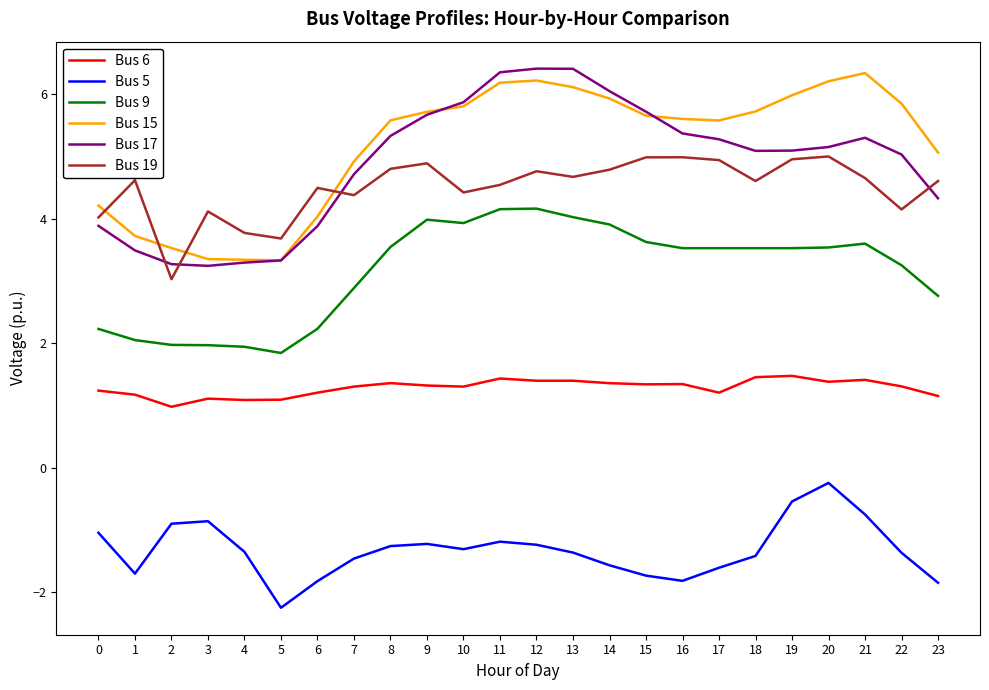

How many values in the Bus 6 series are below 1?

1